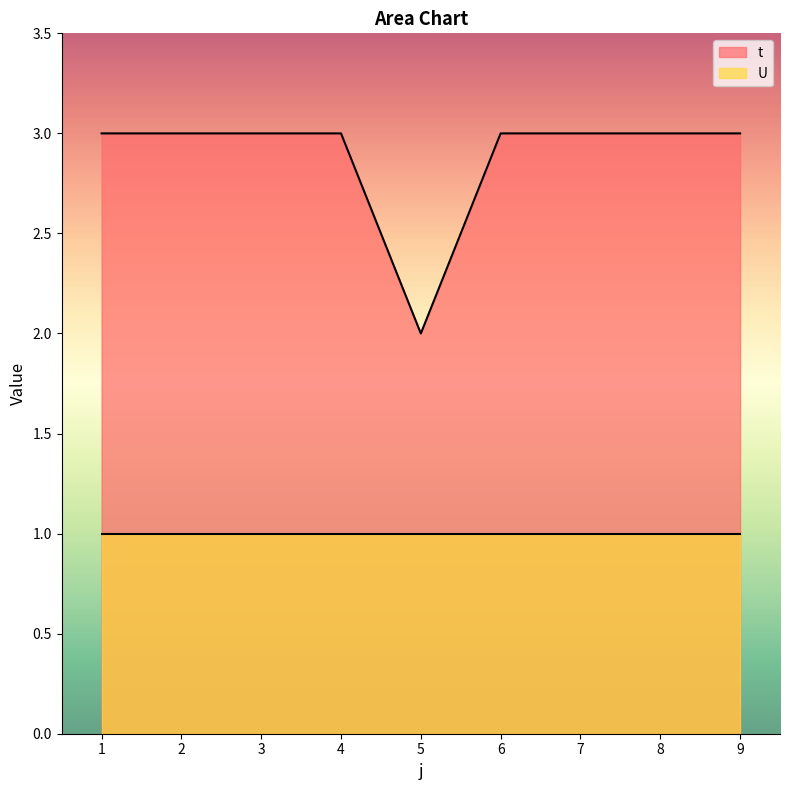

The chart shows a value of 3 at 3. True or false?

True